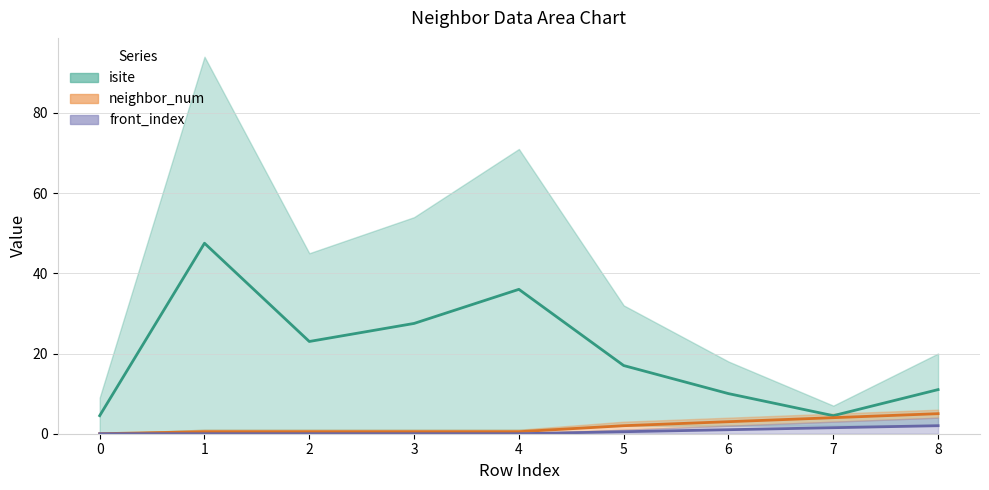

What is the value of the isite point at the 4th from the left?

27.5